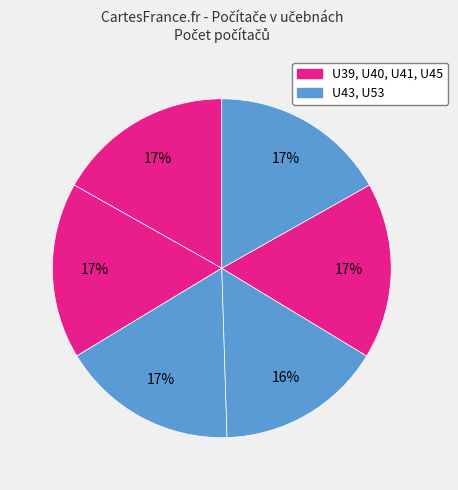

How many segments does this pie chart have?

6